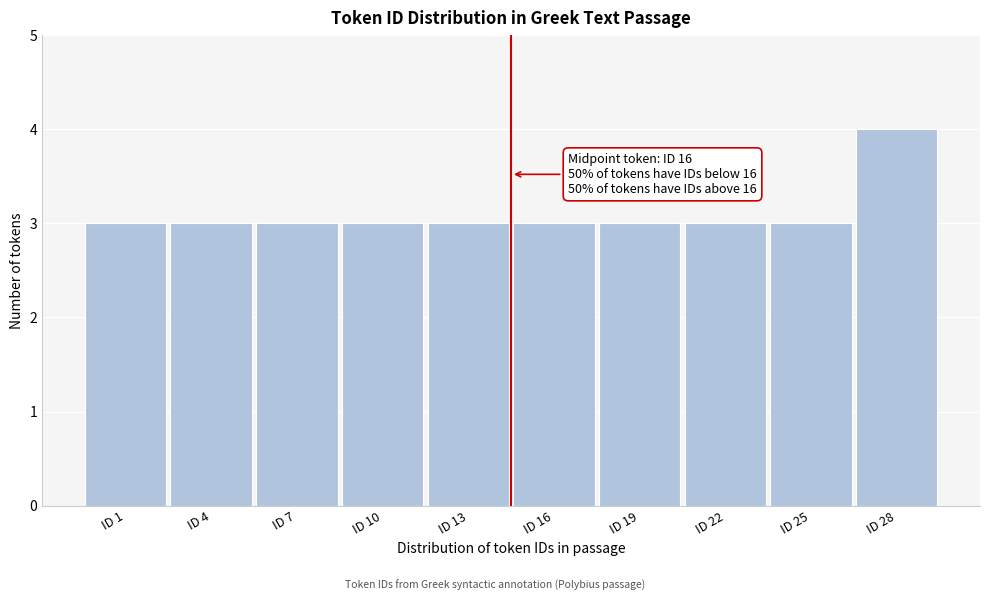

Reading right to left, what are all the values shown in this chart?

4	3	3	3	3	3	3	3	3	3